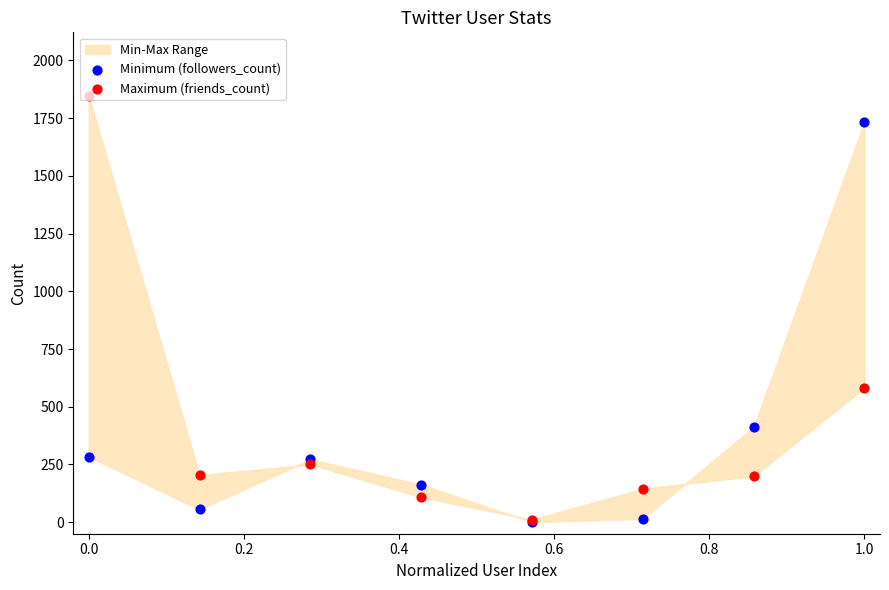

At how many categories does at least one series exceed 28?

7